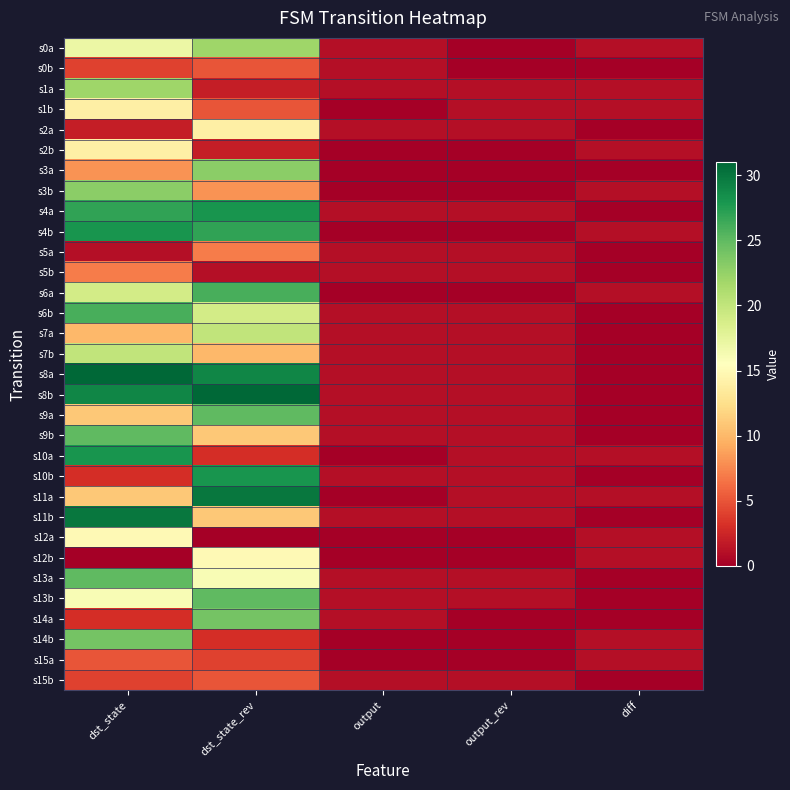

Reading right to left, transcribe all the data shown in this chart.

s0a: diff=1	output_rev=0	output=1	dst_state_rev=22	dst_state=17
s0b: diff=0	output_rev=0	output=1	dst_state_rev=5	dst_state=4
s1a: diff=1	output_rev=1	output=1	dst_state_rev=2	dst_state=22
s1b: diff=1	output_rev=1	output=0	dst_state_rev=5	dst_state=14
s2a: diff=0	output_rev=1	output=1	dst_state_rev=14	dst_state=2
s2b: diff=1	output_rev=0	output=0	dst_state_rev=2	dst_state=14
s3a: diff=0	output_rev=0	output=0	dst_state_rev=23	dst_state=8
s3b: diff=1	output_rev=0	output=0	dst_state_rev=8	dst_state=23
s4a: diff=0	output_rev=1	output=1	dst_state_rev=28	dst_state=27
s4b: diff=1	output_rev=0	output=0	dst_state_rev=27	dst_state=28
s5a: diff=0	output_rev=1	output=1	dst_state_rev=7	dst_state=1
s5b: diff=0	output_rev=1	output=1	dst_state_rev=1	dst_state=7
s6a: diff=1	output_rev=0	output=0	dst_state_rev=26	dst_state=19
s6b: diff=0	output_rev=1	output=1	dst_state_rev=19	dst_state=26
s7a: diff=0	output_rev=1	output=1	dst_state_rev=20	dst_state=10
s7b: diff=0	output_rev=1	output=1	dst_state_rev=10	dst_state=20
s8a: diff=0	output_rev=1	output=1	dst_state_rev=29	dst_state=31
s8b: diff=0	output_rev=1	output=1	dst_state_rev=31	dst_state=29
s9a: diff=0	output_rev=1	output=1	dst_state_rev=25	dst_state=11
s9b: diff=0	output_rev=1	output=1	dst_state_rev=11	dst_state=25
s10a: diff=1	output_rev=1	output=0	dst_state_rev=3	dst_state=28
s10b: diff=0	output_rev=1	output=1	dst_state_rev=28	dst_state=3
s11a: diff=1	output_rev=1	output=0	dst_state_rev=30	dst_state=11
s11b: diff=0	output_rev=1	output=1	dst_state_rev=11	dst_state=30
s12a: diff=1	output_rev=0	output=0	dst_state_rev=0	dst_state=15
s12b: diff=1	output_rev=0	output=0	dst_state_rev=15	dst_state=0
s13a: diff=0	output_rev=1	output=1	dst_state_rev=16	dst_state=25
s13b: diff=0	output_rev=1	output=1	dst_state_rev=25	dst_state=16
s14a: diff=0	output_rev=0	output=1	dst_state_rev=24	dst_state=3
s14b: diff=1	output_rev=0	output=0	dst_state_rev=3	dst_state=24
s15a: diff=1	output_rev=0	output=0	dst_state_rev=4	dst_state=5
s15b: diff=0	output_rev=1	output=1	dst_state_rev=5	dst_state=4